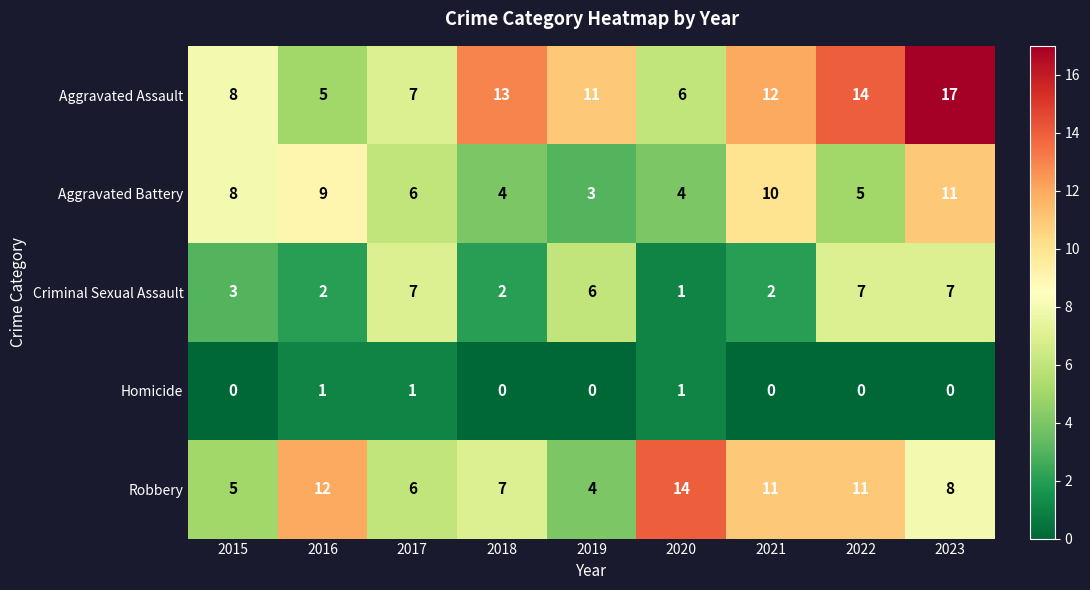

What is the minimum value for Robbery?

4